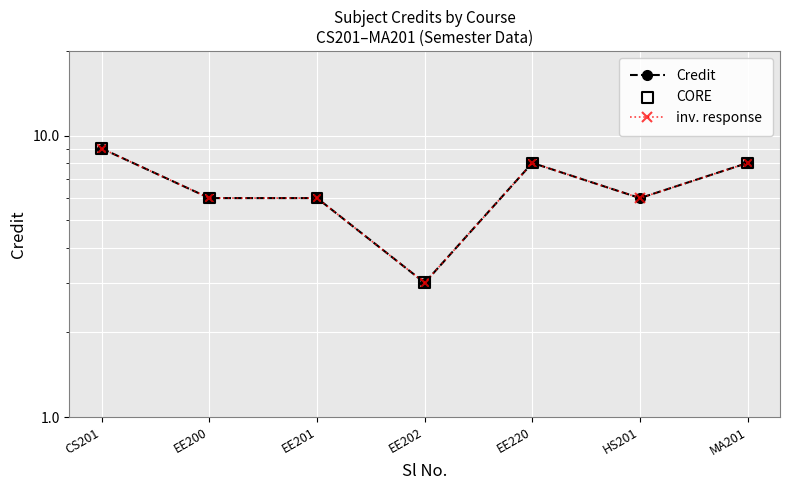

What is the ratio of the value at MA201 to the value at EE202?

2.7